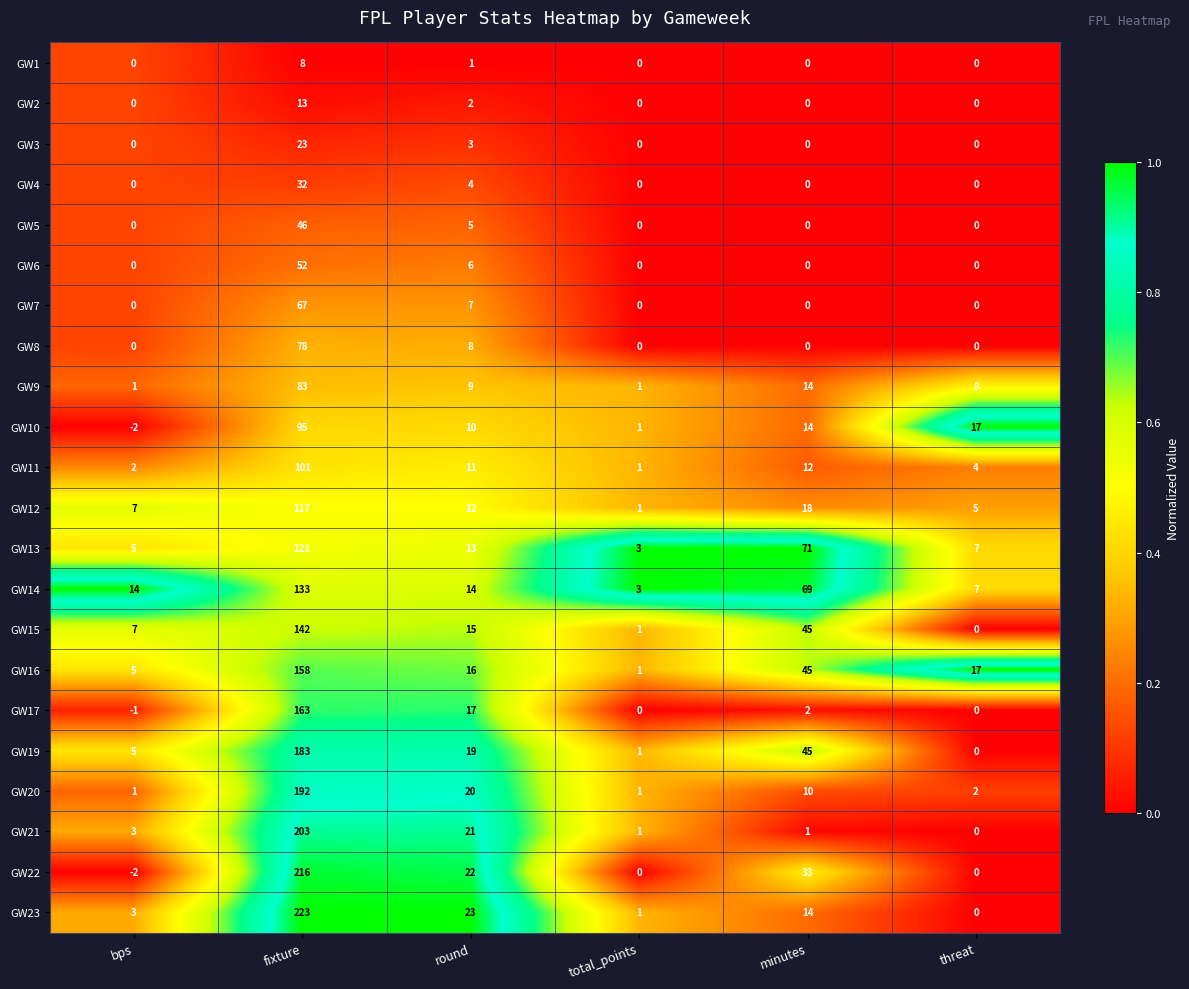

How many GW5 values are between 0 and 5?

5